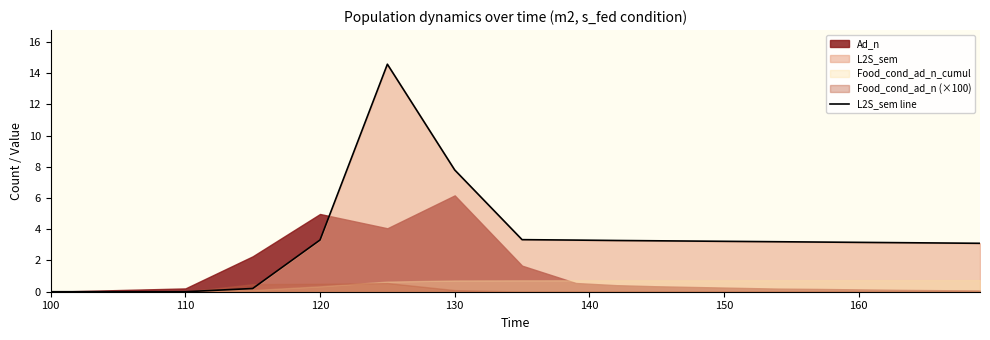

What is the maximum value for L2S_sem line?

14.6